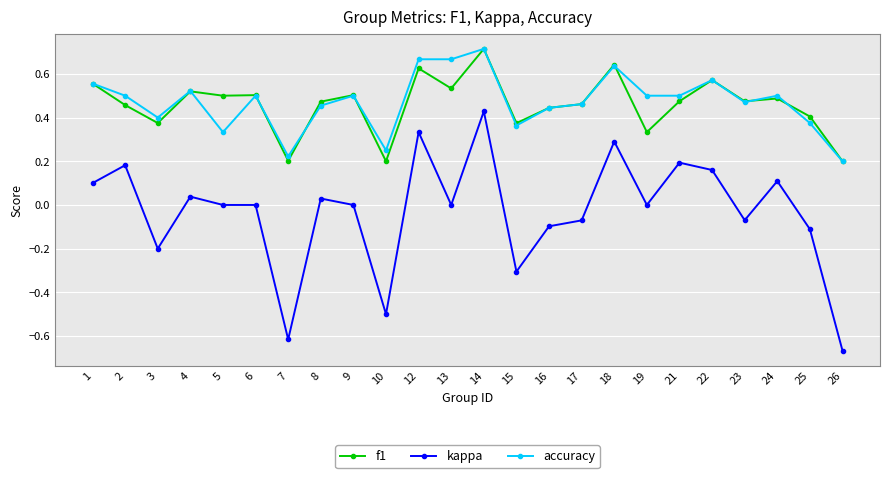

At which label does f1 reach its peak?

14